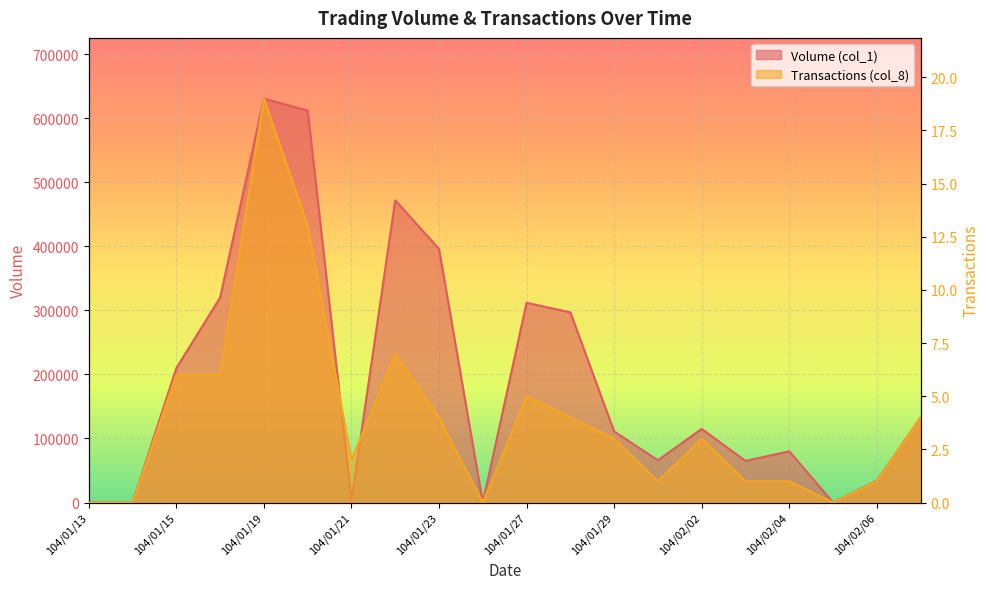

What is the label of the 18th point from the left?

104/02/05